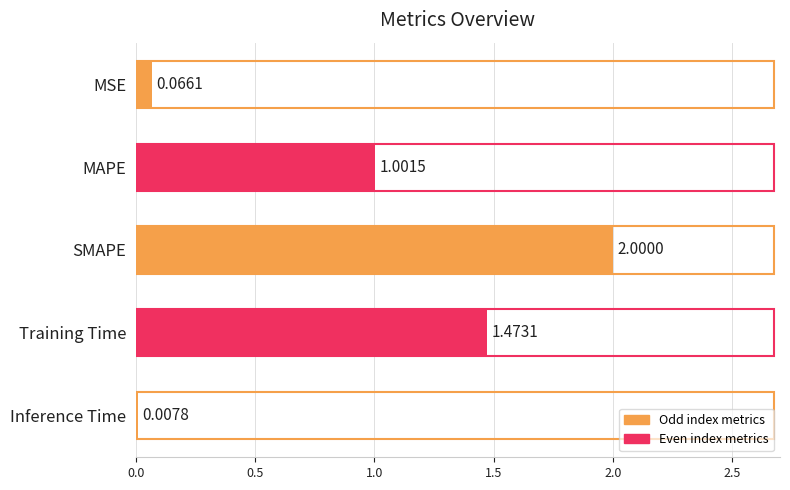

At which label is the value closest to 1?

MAPE